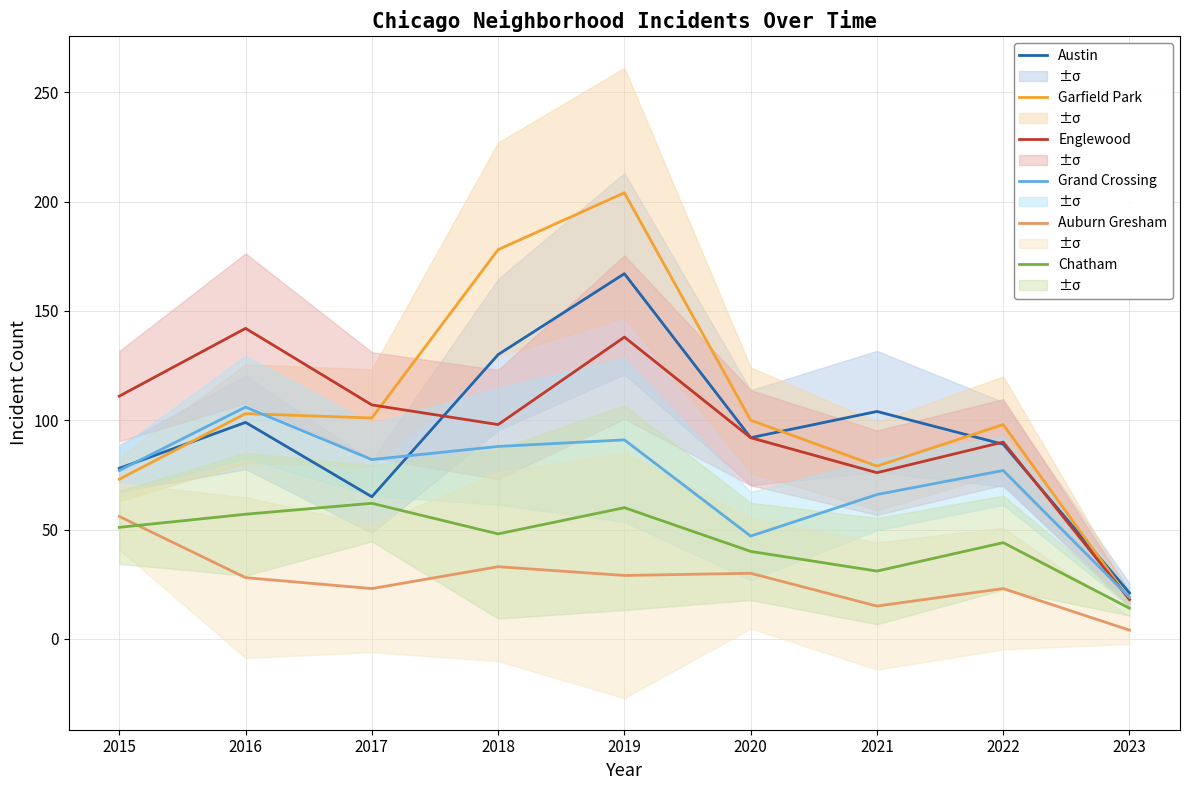

Where does the Englewood series first go above 98?

2015